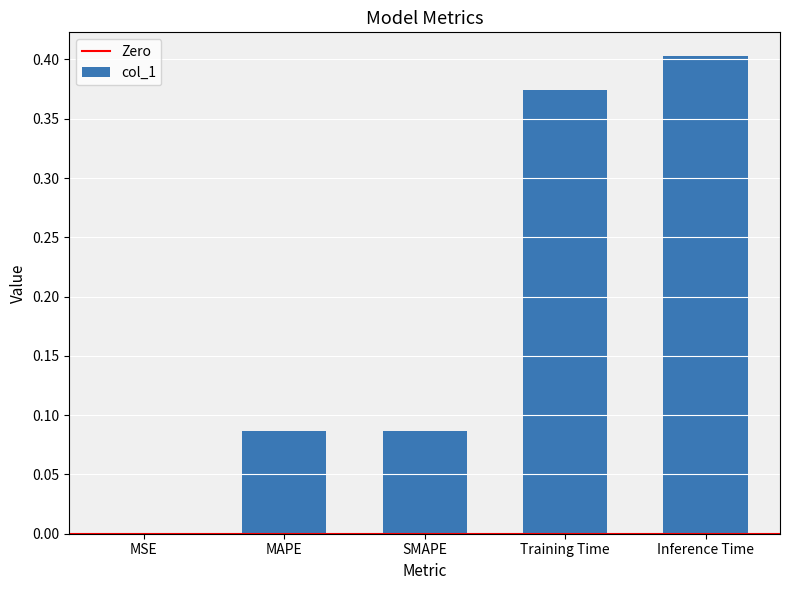

At which category does the chart reach its peak across all series?

Inference Time